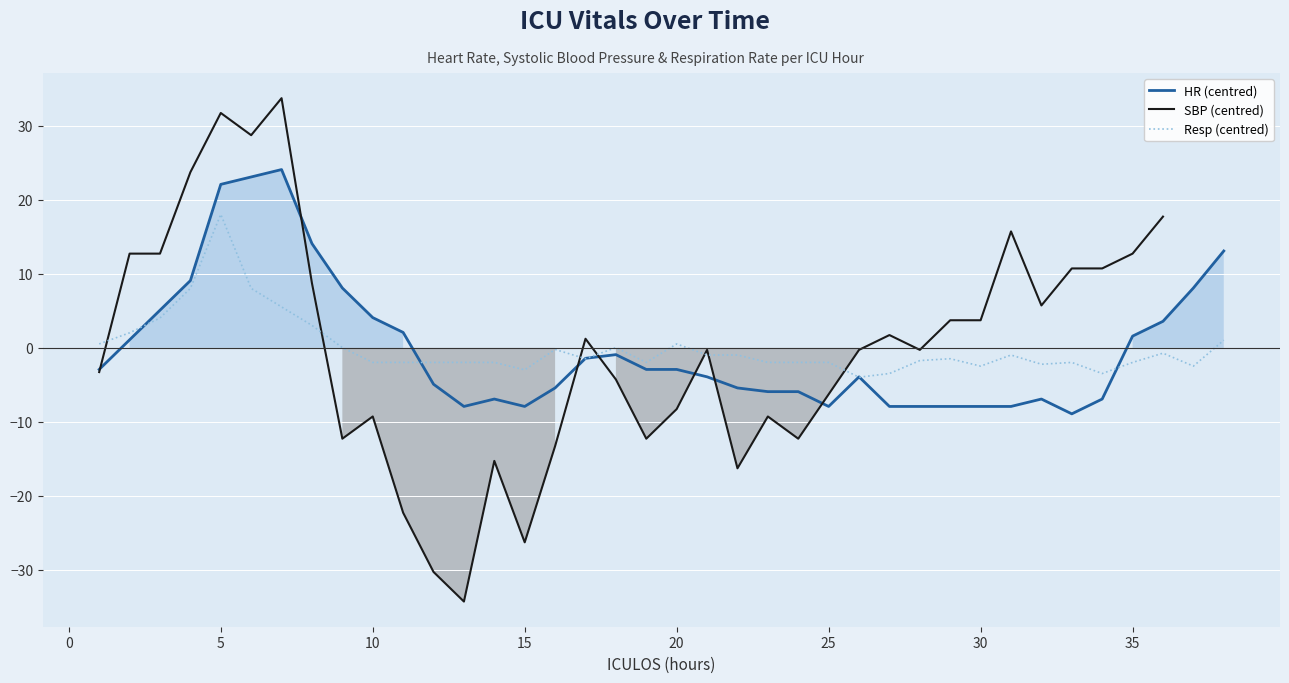

Is it true that Resp (centred) equals 4.5 at 30?

False